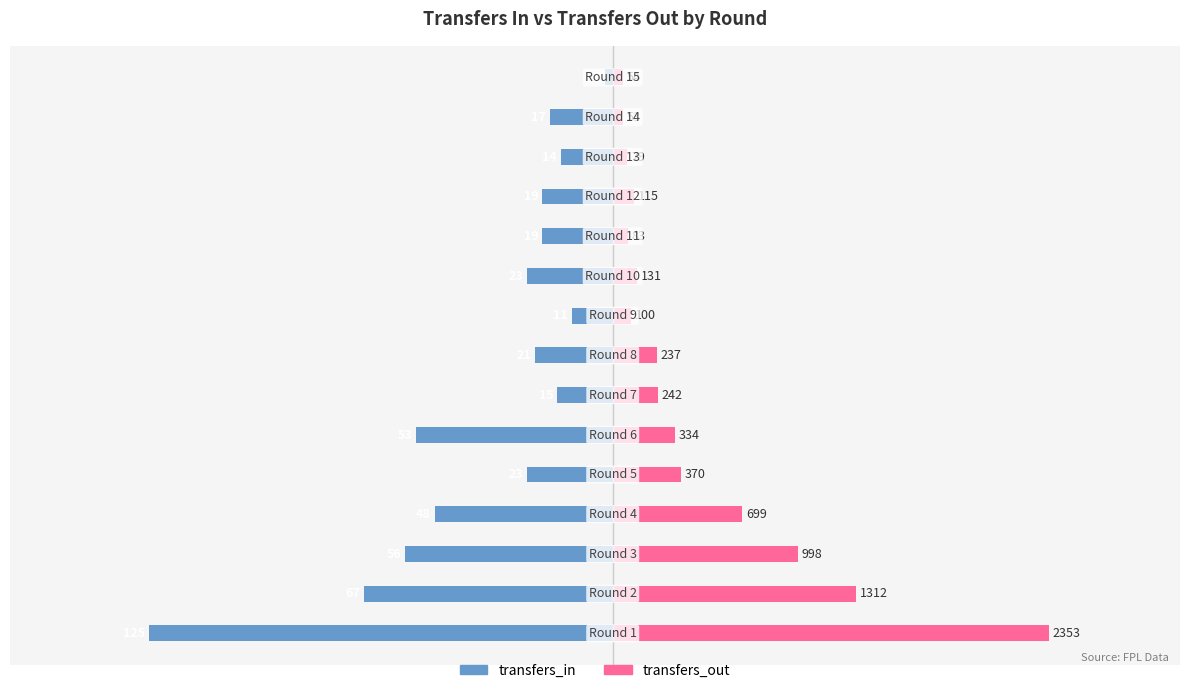

Reading left to right, transcribe all the data shown in this chart.

transfers_in: 0=-125.0	1=-67.0	2=-56.0	3=-48.0	4=-23.0	5=-53.0	6=-15.0	7=-21.0	8=-11.0	9=-23.0	10=-19.0	11=-19.0	12=-14.0	13=-17.0	14=-2.0
transfers_out: 0=117.7	1=65.6	2=49.9	3=35.0	4=18.5	5=16.7	6=12.1	7=11.9	8=5.0	9=6.6	10=4.2	11=5.8	12=4.0	13=2.7	14=2.7